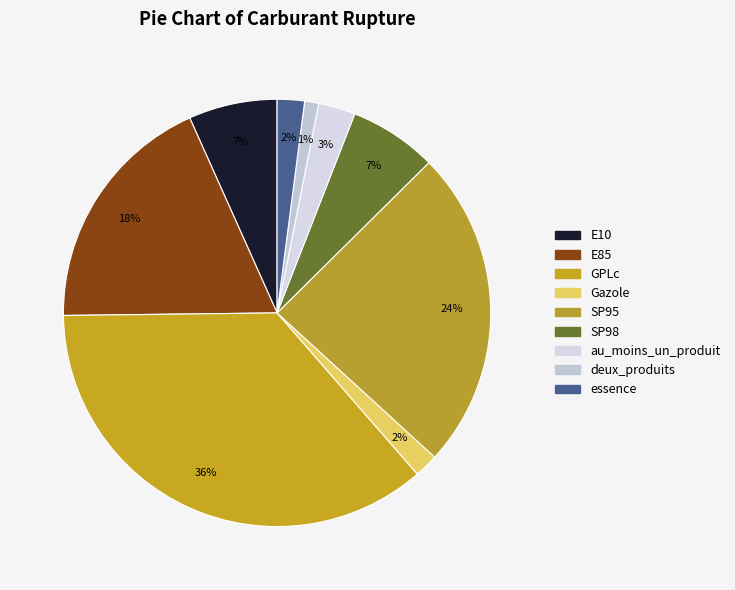

How many segments does this pie chart have?

9